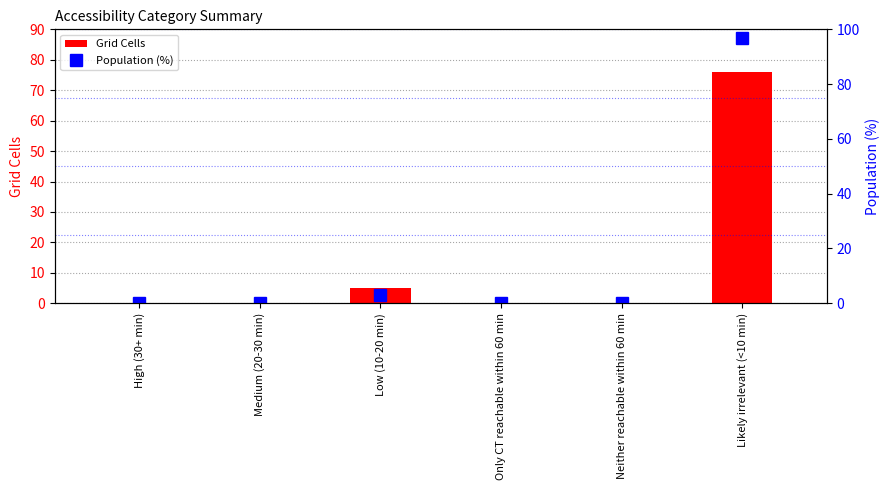

What is the difference between the Population (%) values at Neither reachable within 60 min and Likely irrelevant (<10 min)?

96.8